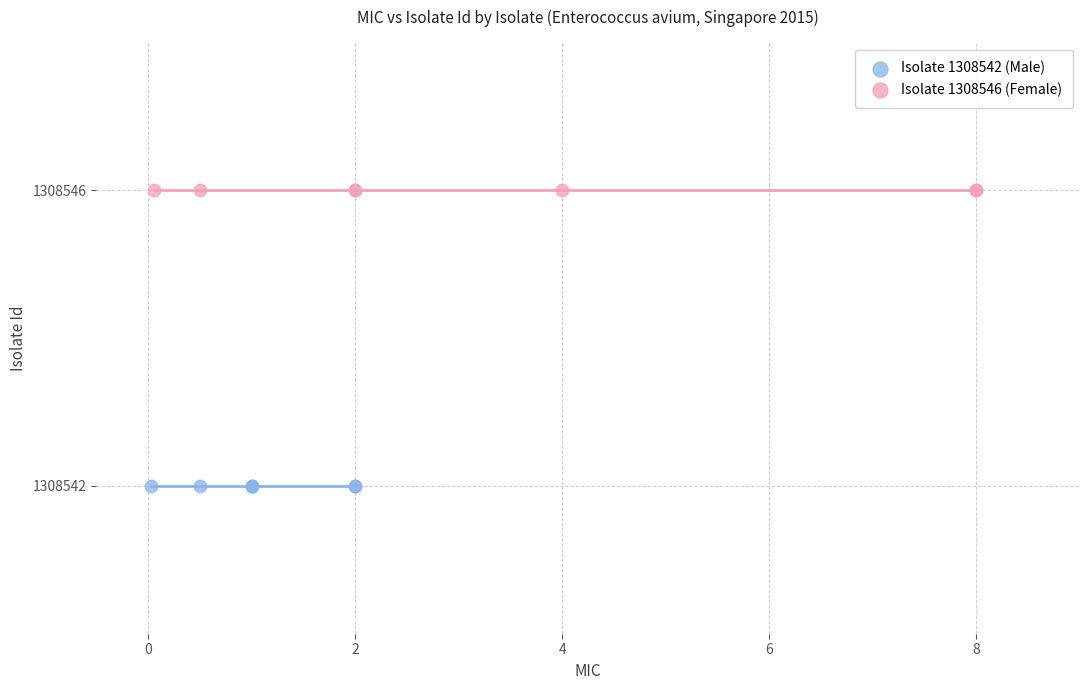

Which series contains the lowest Y value?

Isolate 1308542 (Male)